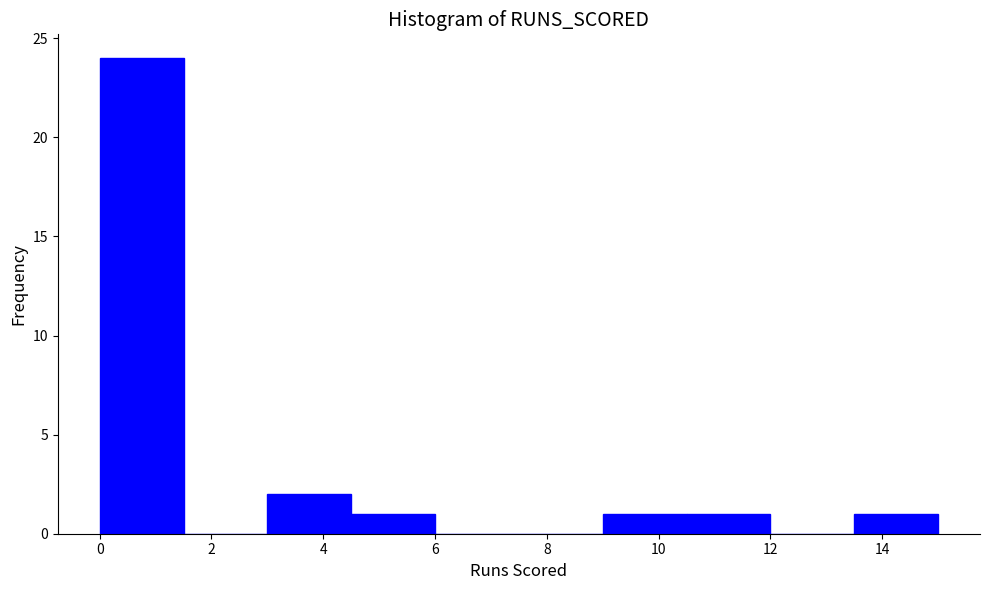

Reading left to right, transcribe this chart: for each bar, give the range it covers on the x-axis and its height. Neither the bar edges nor the heights are printed on the chart, so give them approximately, as read against the axes.

0.0 to 1.5: 24
1.5 to 3.0: 0
3.0 to 4.5: 2
4.5 to 6.0: 1
6.0 to 7.5: 0
7.5 to 9.0: 0
9.0 to 10.5: 1
10.5 to 12.0: 1
12.0 to 13.5: 0
13.5 to 15.0: 1